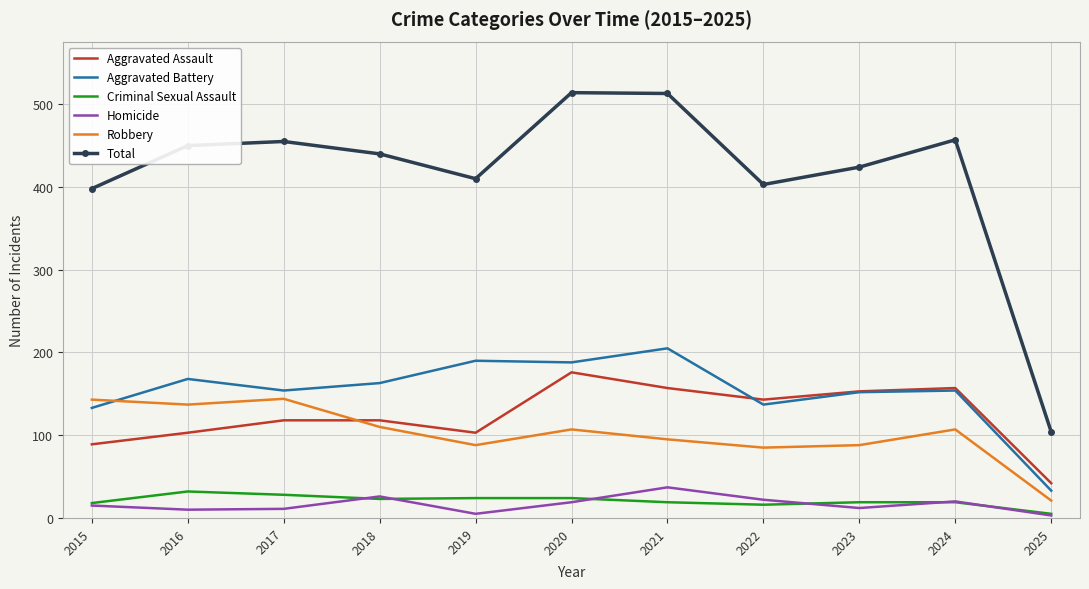

What is the difference between the second highest and minimum values in the Robbery series?

122